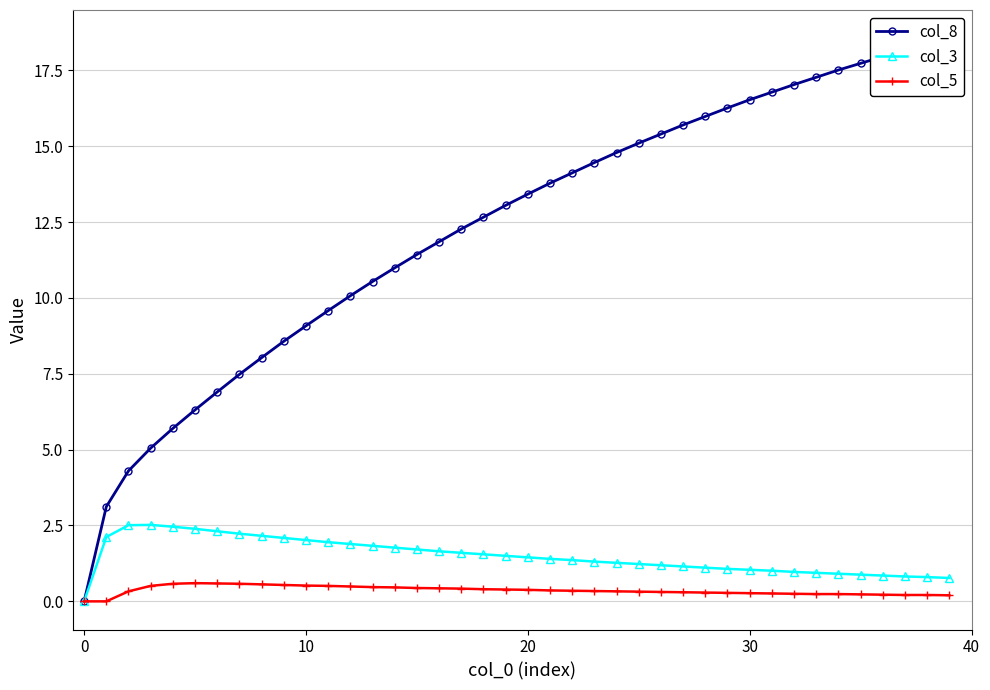

True or false: col_8 and col_3 cross at least once.

False